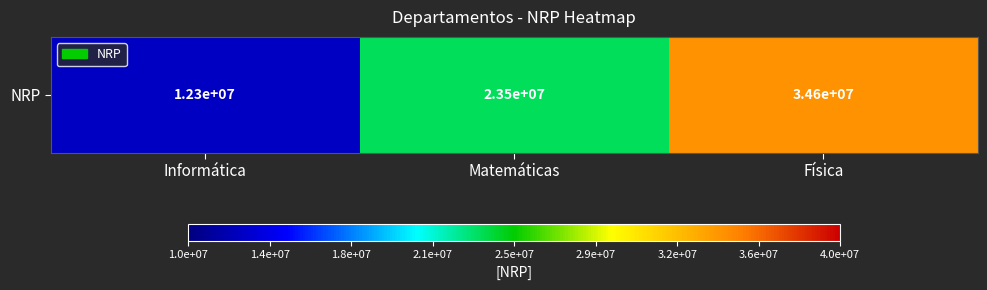

At which label does the data first exceed 23456789?

Física